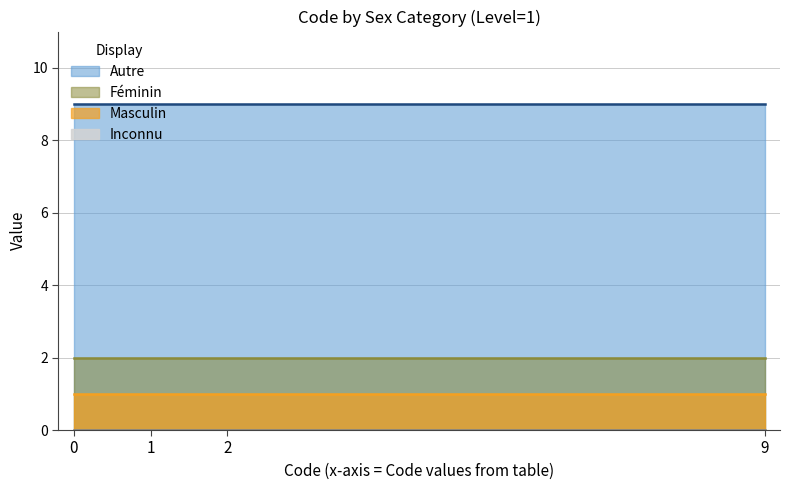

What are all the series names shown in the legend?

Inconnu, Masculin, Féminin, Autre